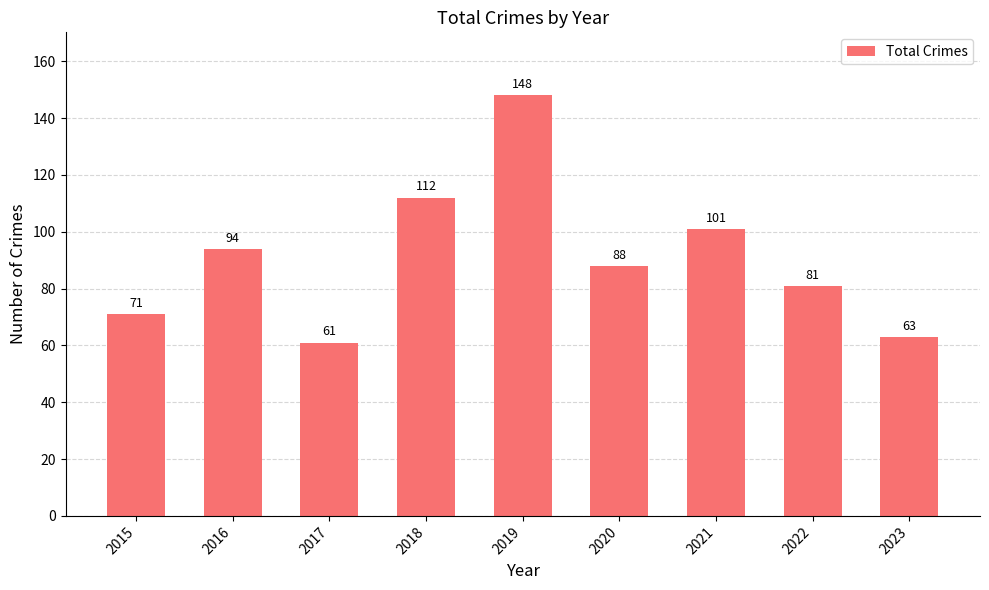

How many bars are there in total?

9